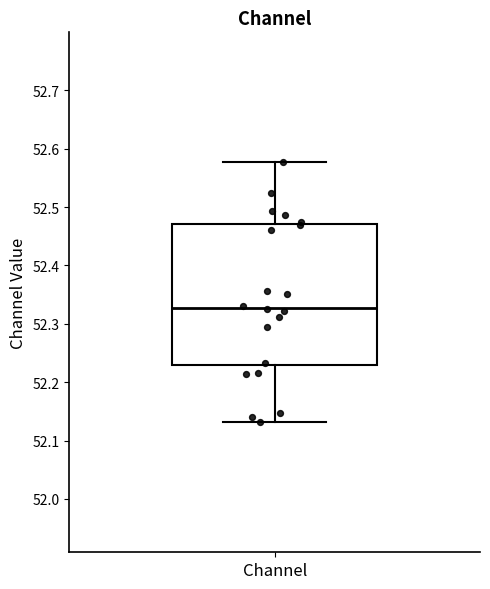

Read this box plot against the y-axis: the position of the median line, the range covered by the box, and the ends of both whiskers. The values are not printed on the chart, so give them approximately, as read against the axis.

median 52.33, box 52.23 to 52.47, whiskers 52.13 to 52.58